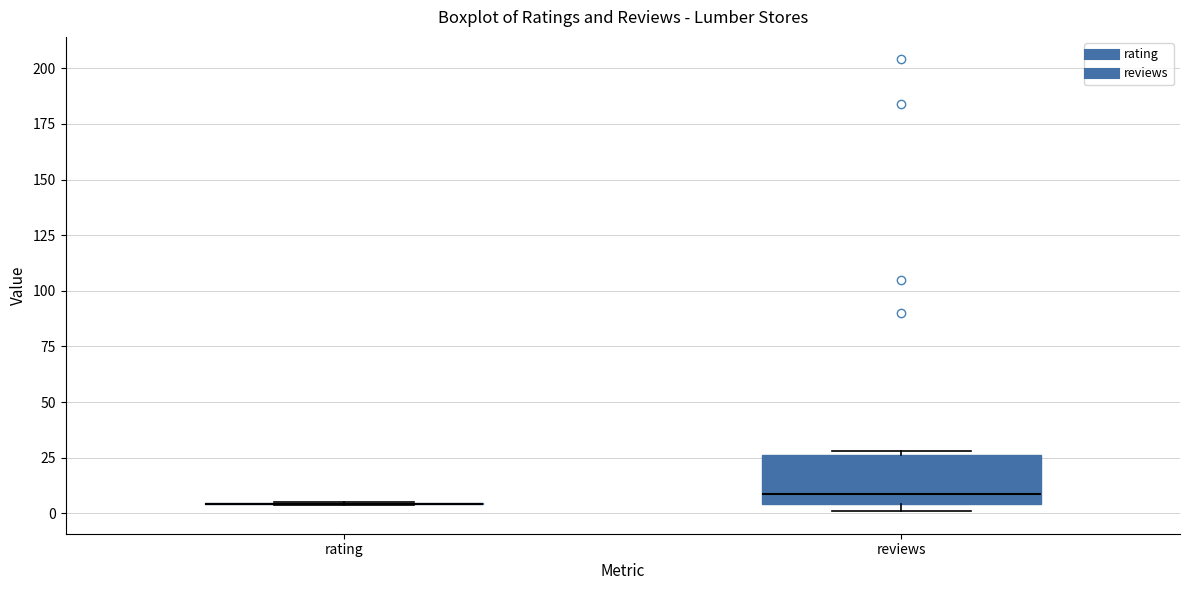

Reading left to right, read every box against the y-axis: the position of its median line, the range the box covers, and the ends of its whiskers. The values are not printed on the chart, so give them approximately, as read against the axis.

rating: box collapsed to a line at 5, whiskers 5 to 5
reviews: median 10, box 5 to 25, whiskers 0 to 30